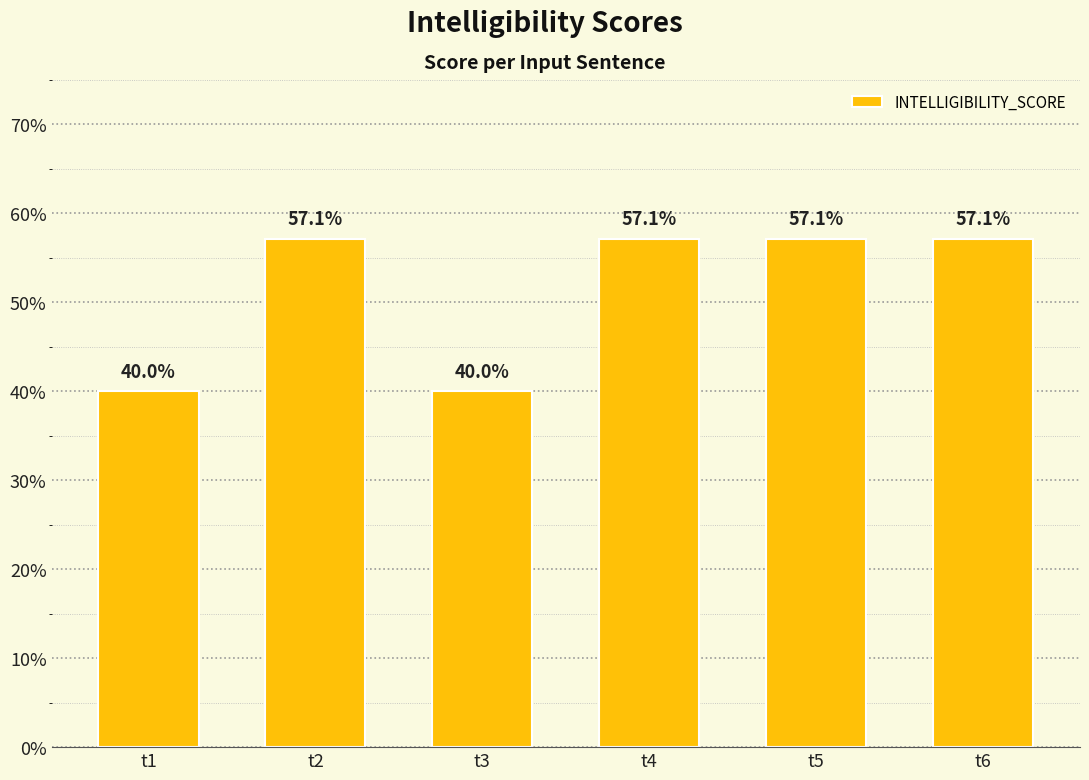

What is the sum of all values?

3.1